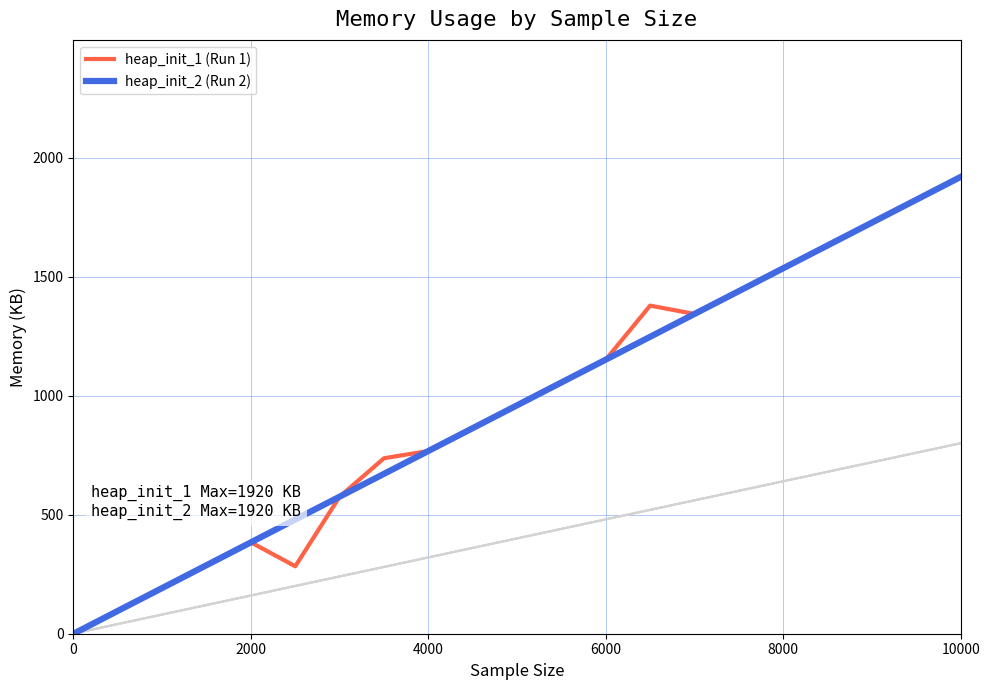

Which series has the largest total across all categories?

heap_init_1 (Run 1)